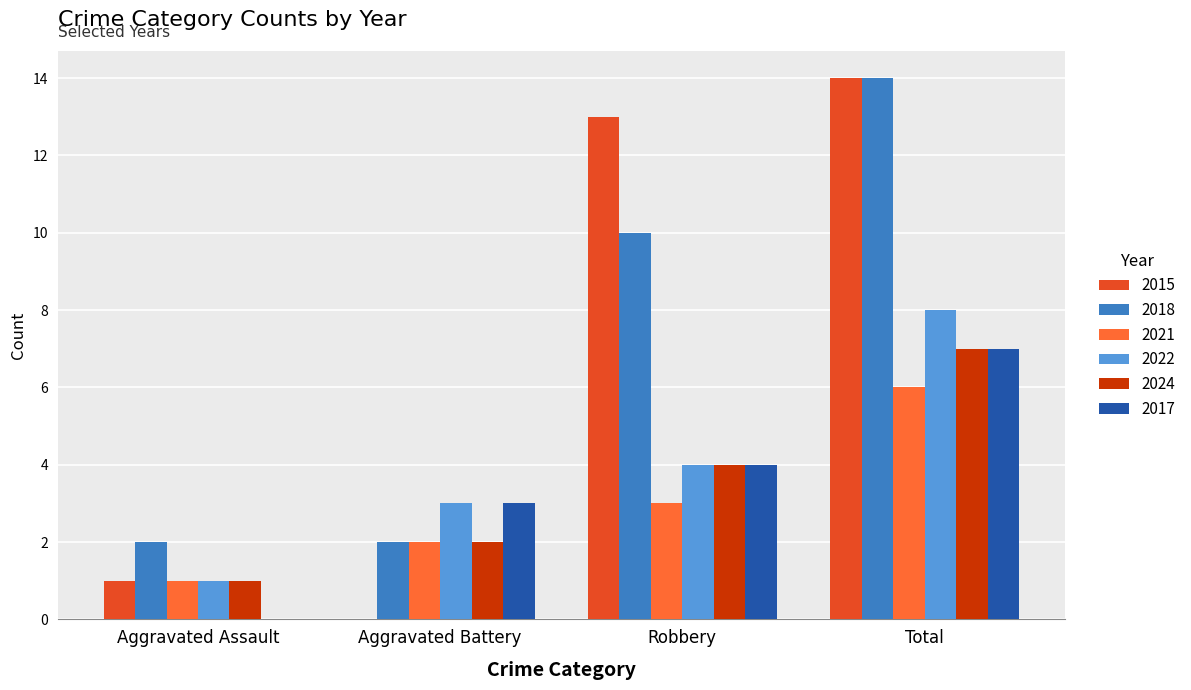

Which series changed the most between Aggravated Assault and Robbery?

2015